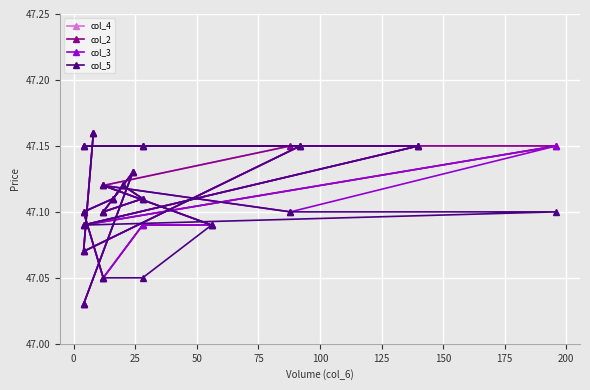

True or false: col_2 has a value of 47.1 at 200.

True